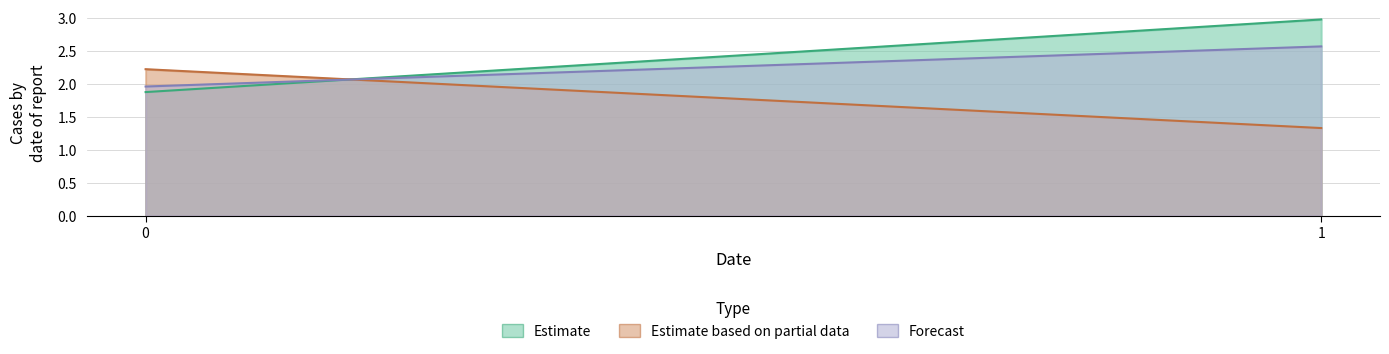

Is it true that Estimate equals 3.0 at 1?

True